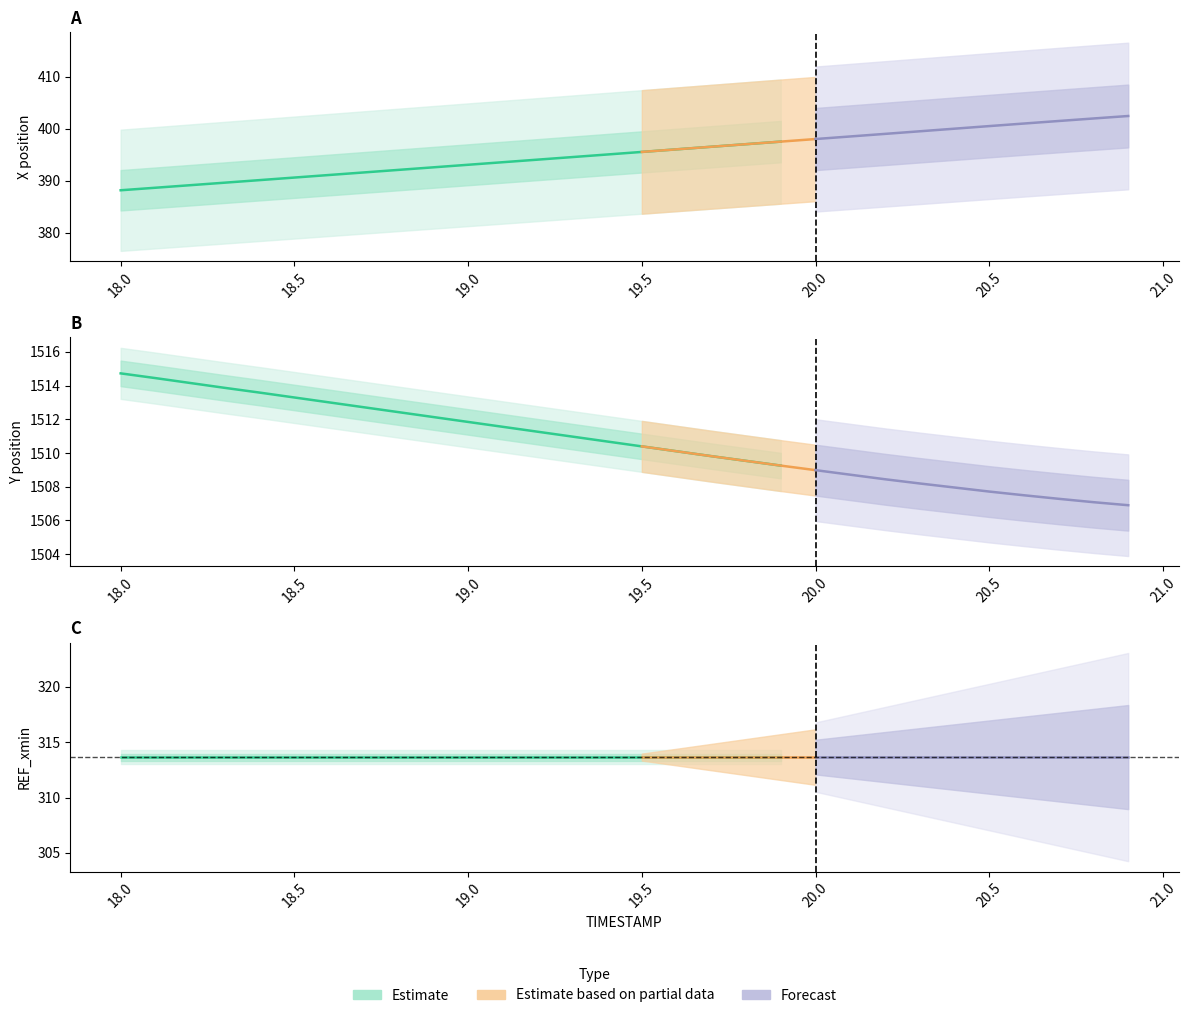

What is the maximum value for X?

397.5